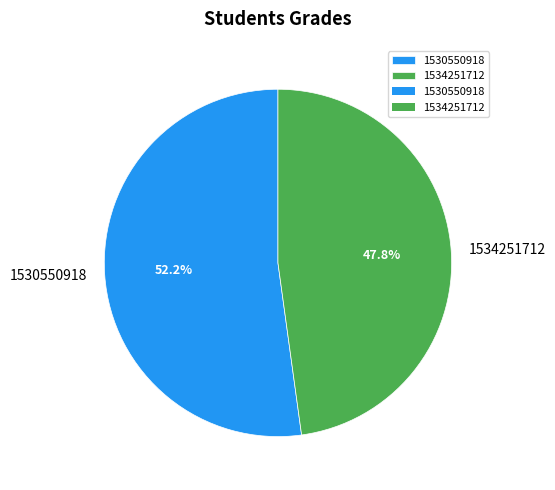

To the nearest percent, what is the difference between the largest and smallest slice percentages?

4%